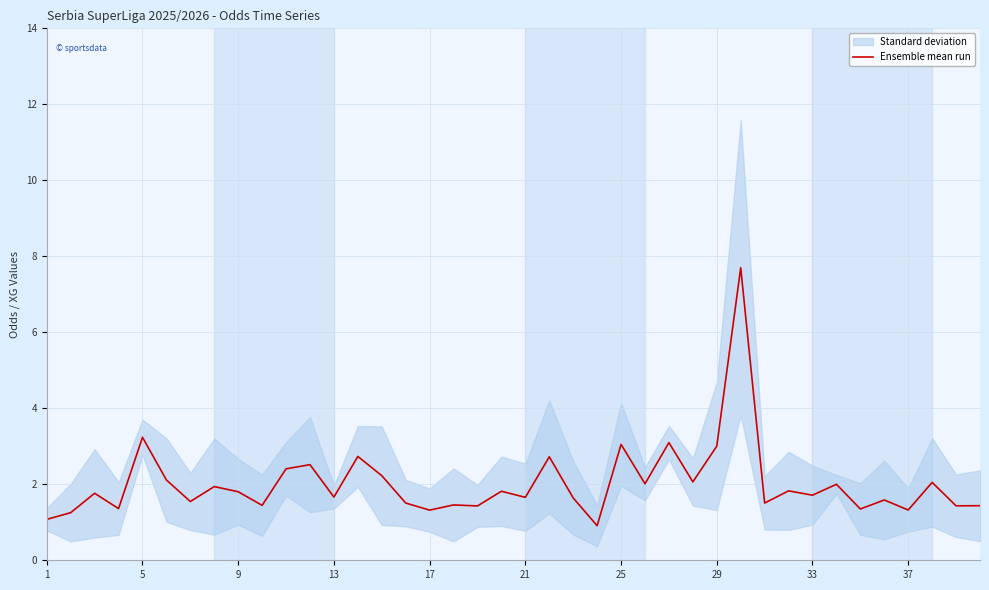

How many values are below 1?

1